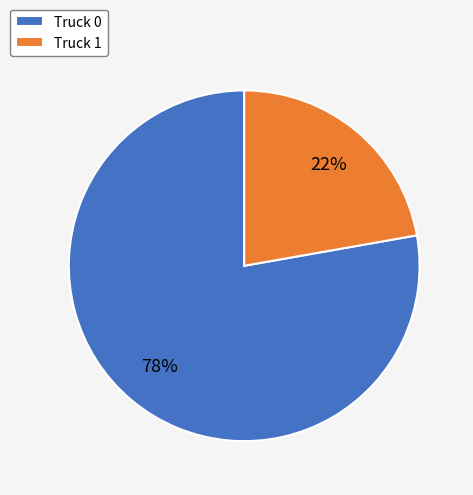

To the nearest percent, what is the combined percentage of Truck 1 and Truck 0?

100%